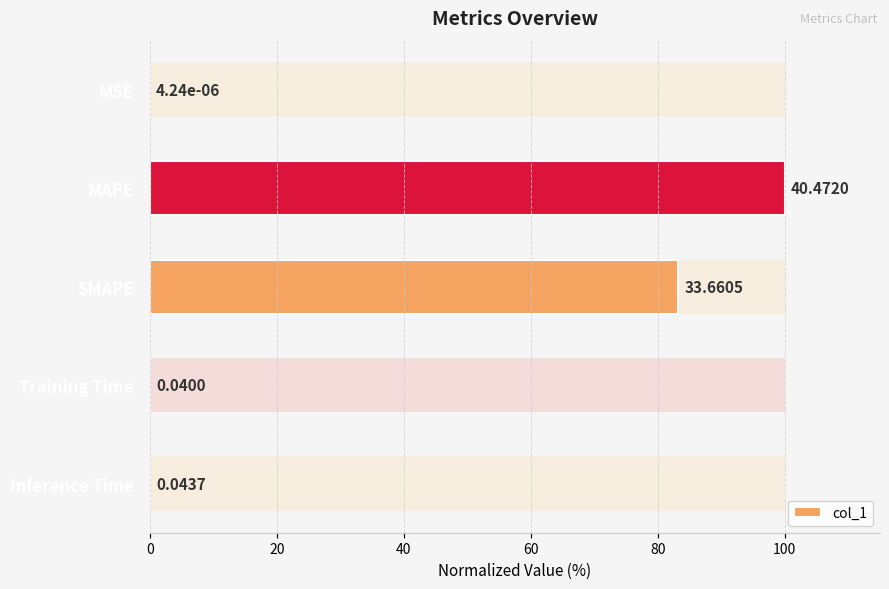

Reading right to left, extract all data points from this chart.

0.1	0.1	83.2	100.0	0.0